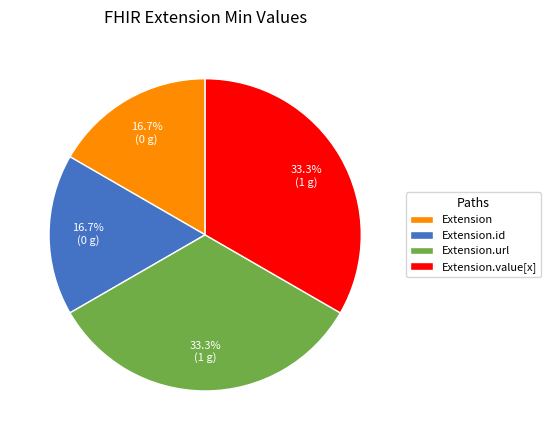

How much of the chart is everything except Extension?

83.3%